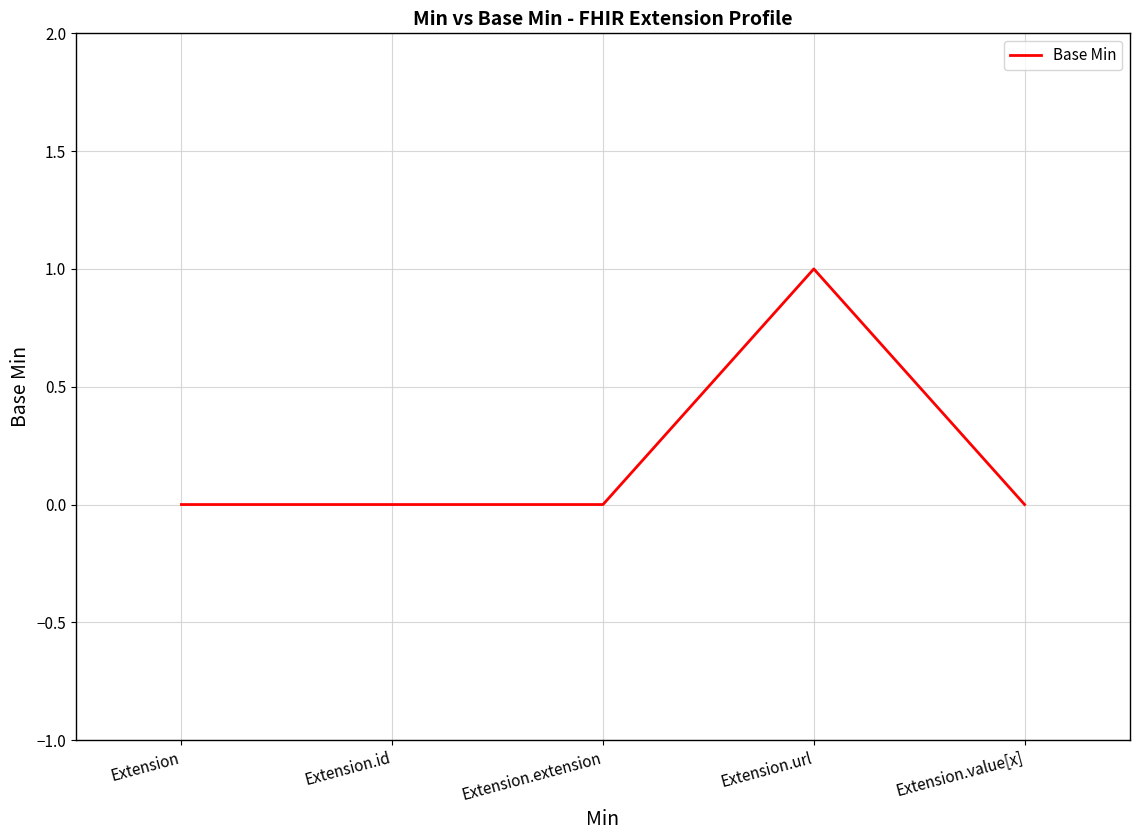

Reading left to right, what are all the values shown in this chart?

Extension=0	Extension.id=0	Extension.extension=0	Extension.url=1	Extension.value[x]=0